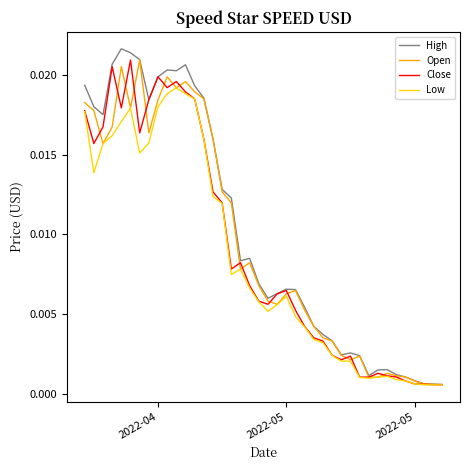

Which series has the widest spread of values?

High